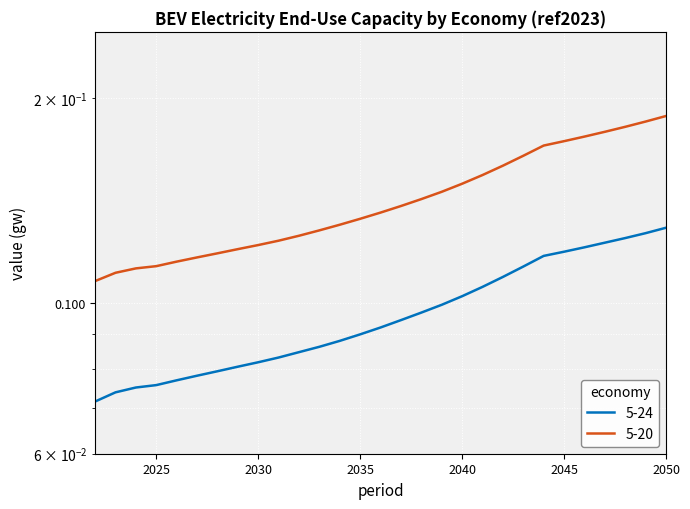

True or false: 5-20 has more than 1 points higher than both neighbors.

False